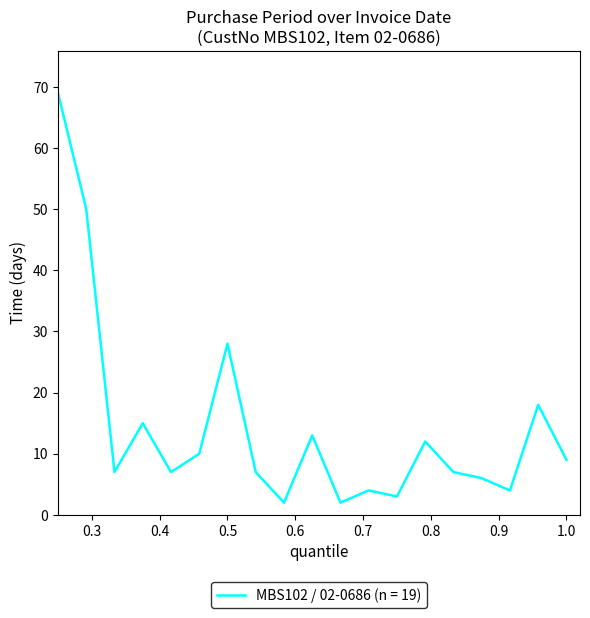

How many interior local valleys (lower than both neighbors) does the data have?

6